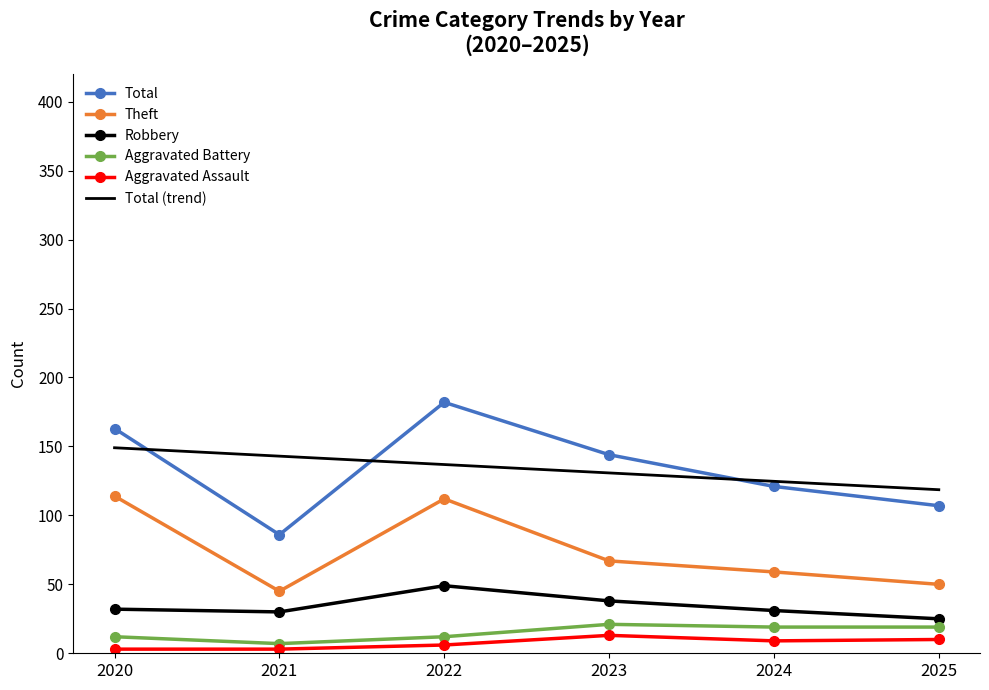

True or false: Aggravated Assault has a value of 6.0 at 2022.

True